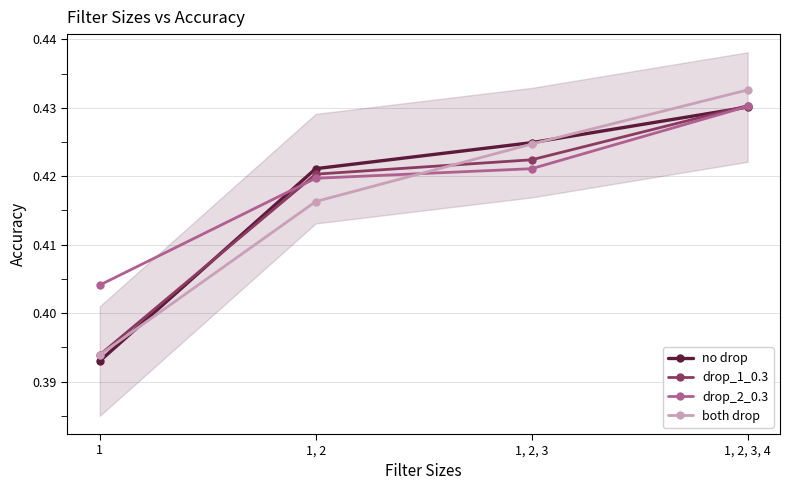

Reading left to right, what are all the values shown in this chart?

no drop: 0.4	0.4	0.4	0.4
drop_1_0.3: 0.4	0.4	0.4	0.4
drop_2_0.3: 0.4	0.4	0.4	0.4
both drop: 0.4	0.4	0.4	0.4